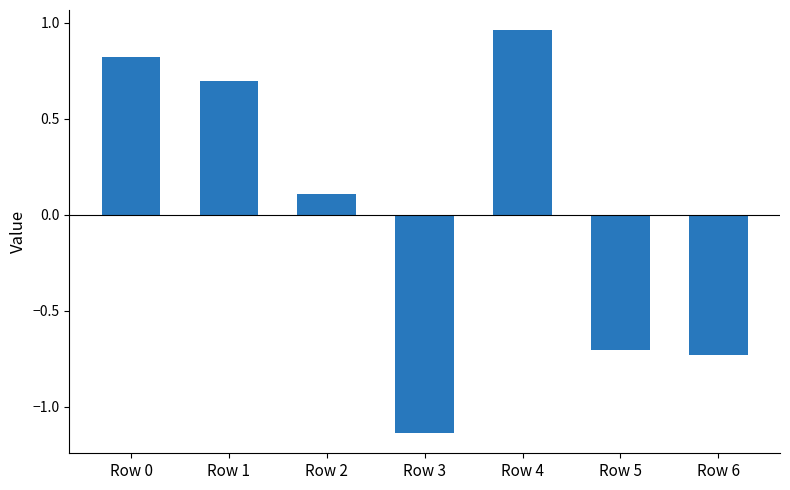

Which category has the lowest value across all series?

Row 3